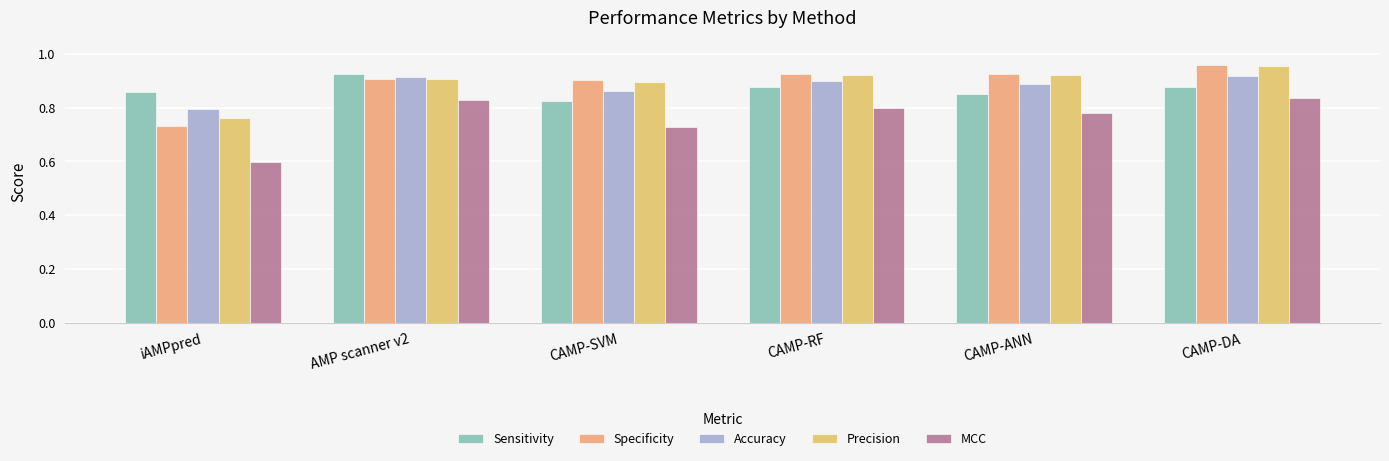

The value of Precision at iAMPpred is 0.8. True or false?

True